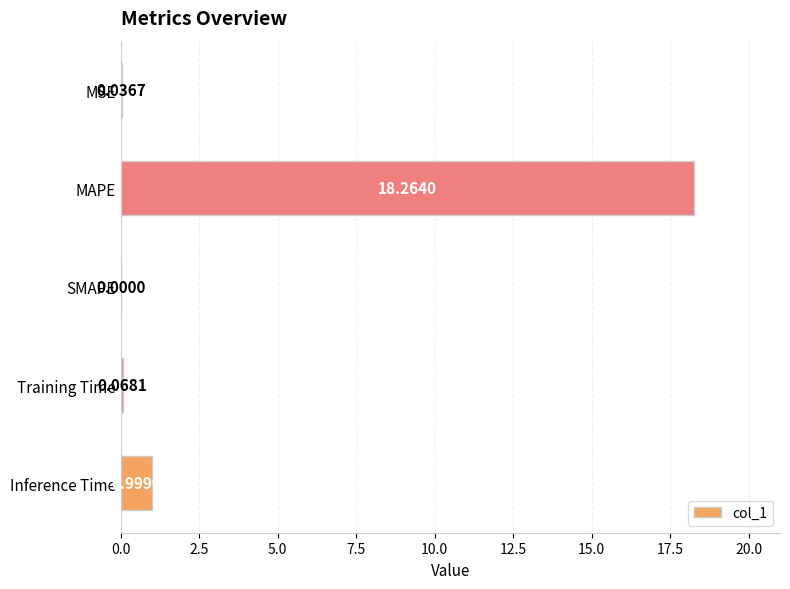

At which category does the chart reach its peak across all series?

MAPE